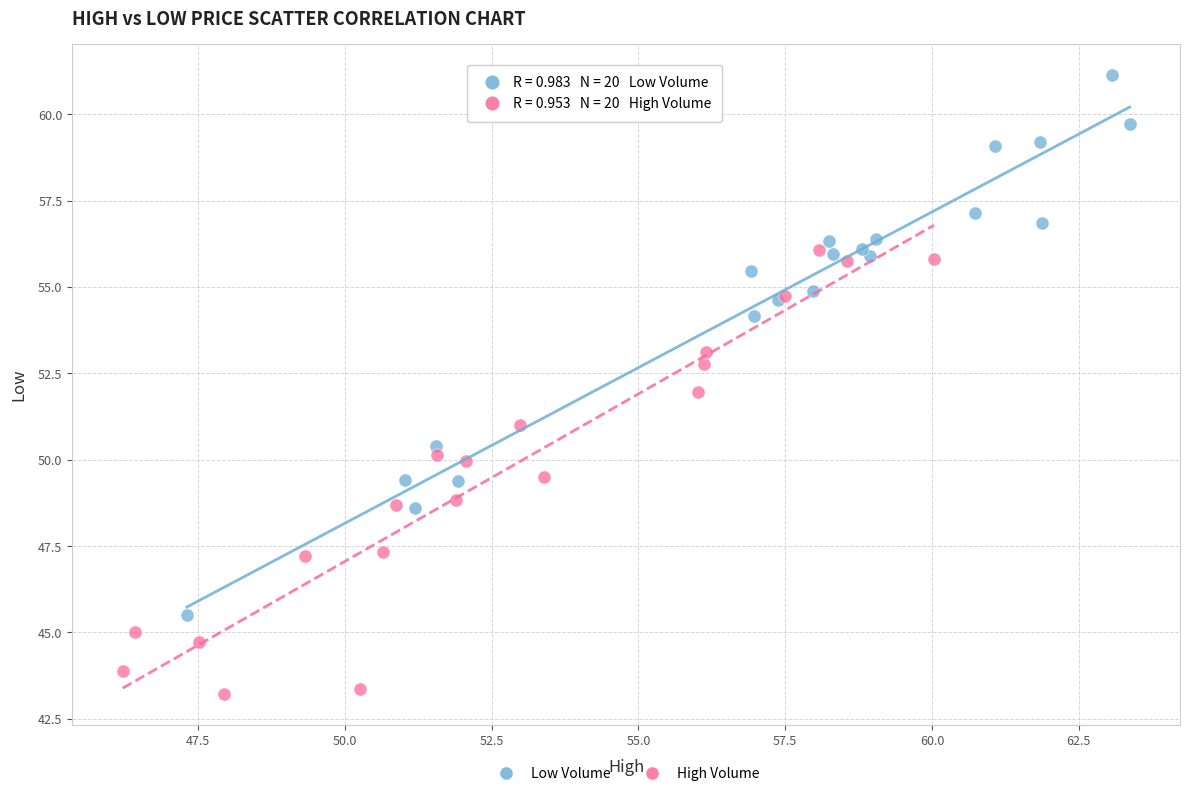

Which series contains the lowest Y value?

High Volume